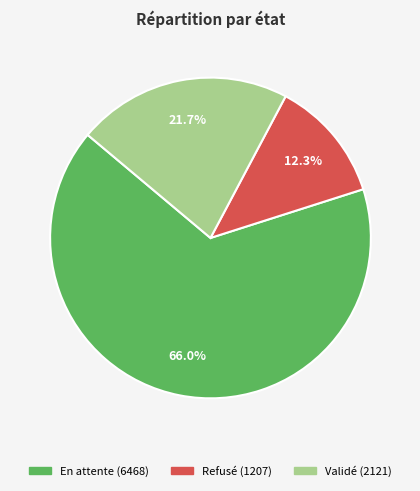

What is the smallest slice in the pie chart?

Refusé